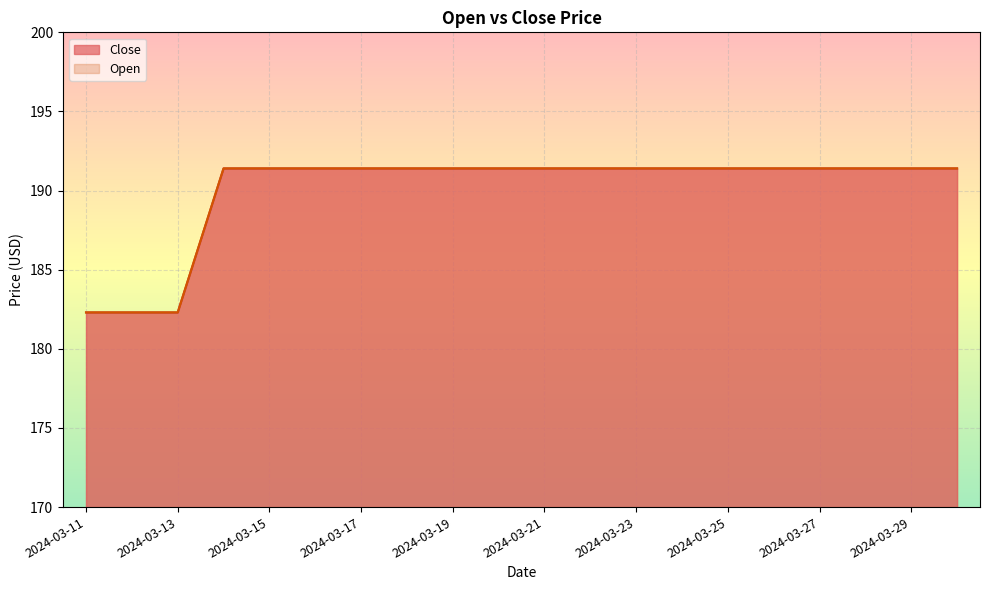

True or false: Close has a value of 254.9 at 2024-03-26.

False